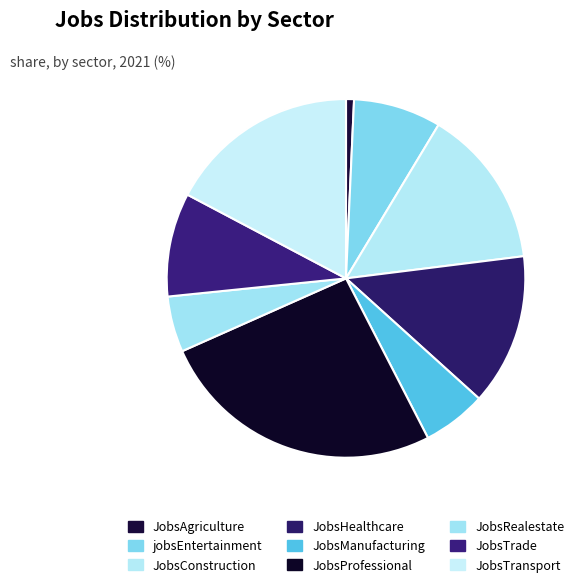

Does any single category account for the majority?

No